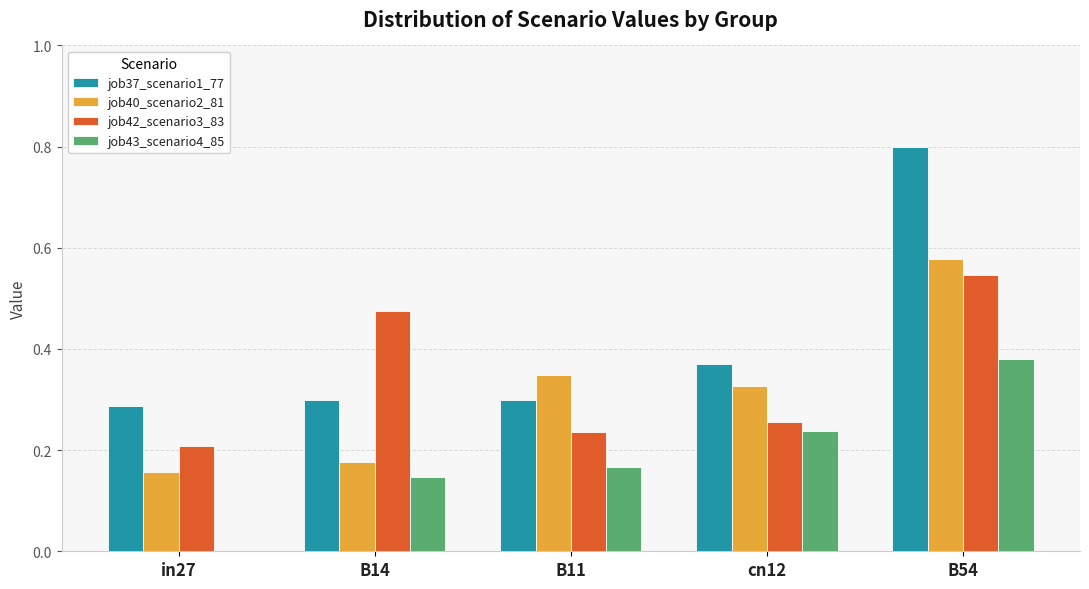

What is the sum of the job42_scenario3_83 values at B54 and B14?

1.0